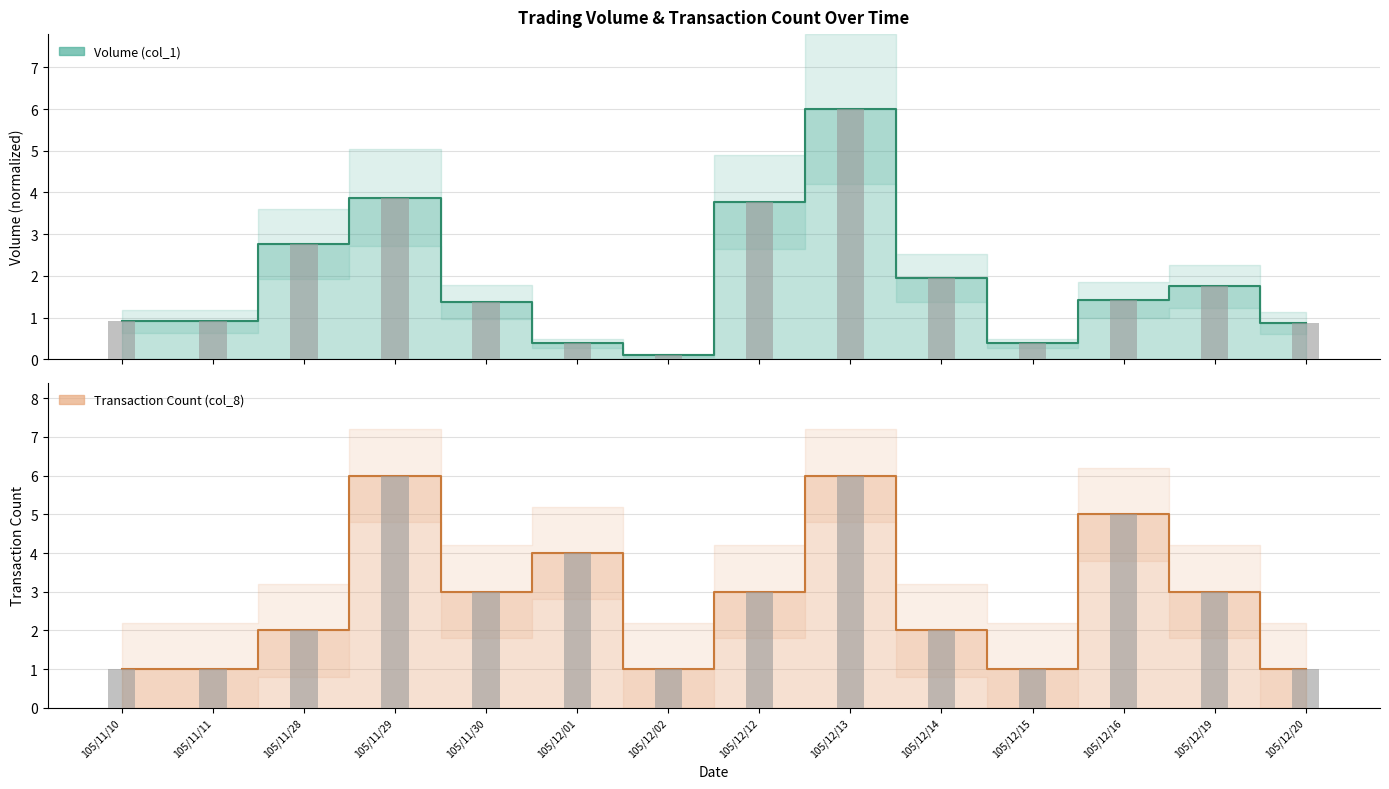

Does the chart contain stacked bars?

No